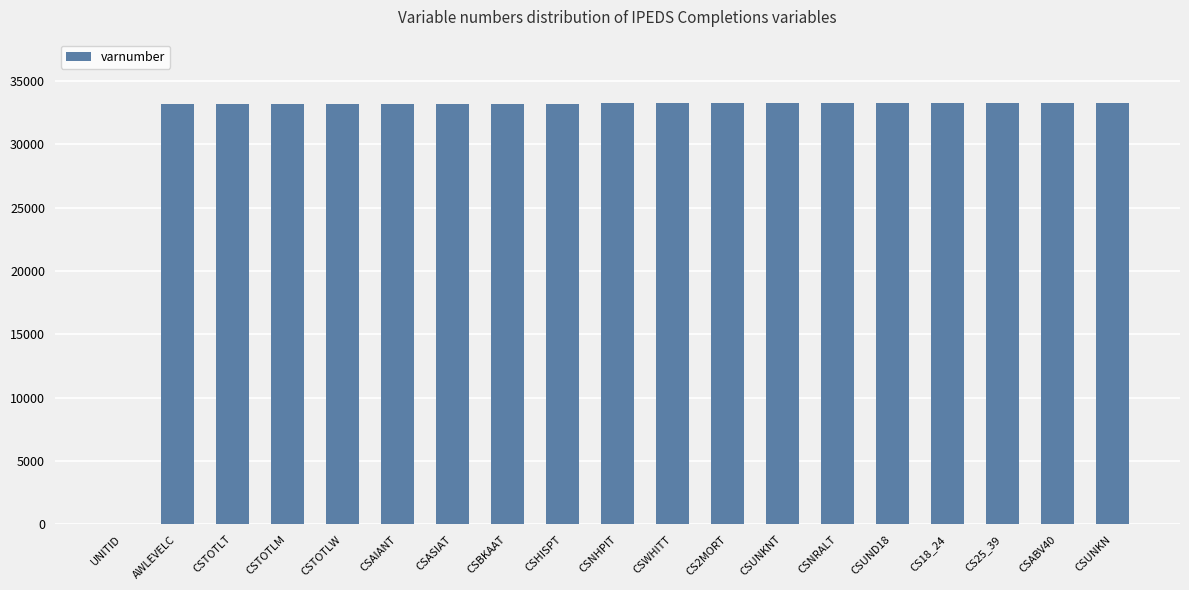

Does the chart contain stacked bars?

No